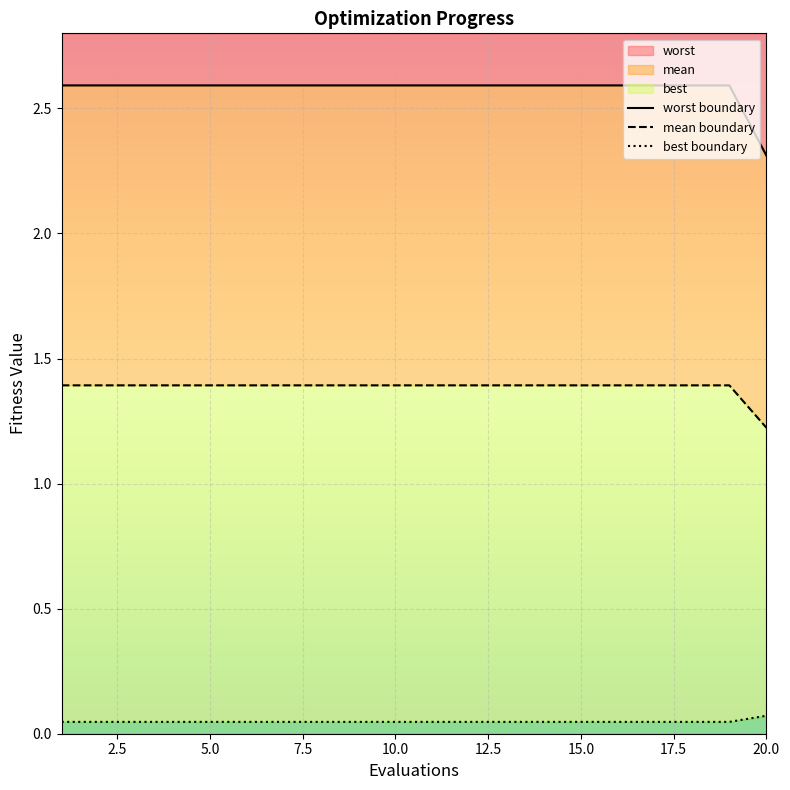

At which label is worst closest to 2?

20.0